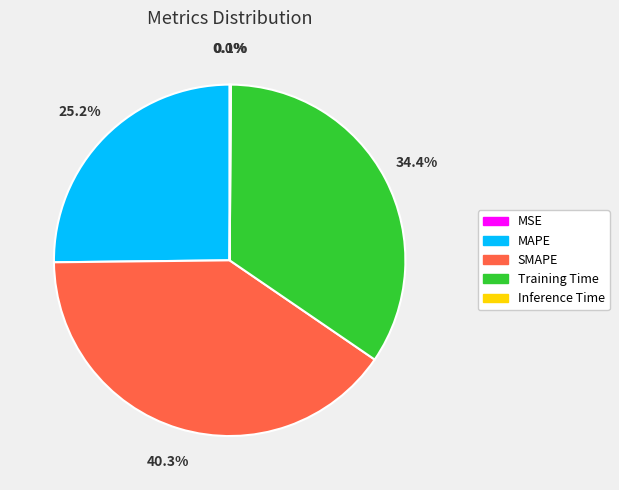

Is there a majority slice in this chart?

No